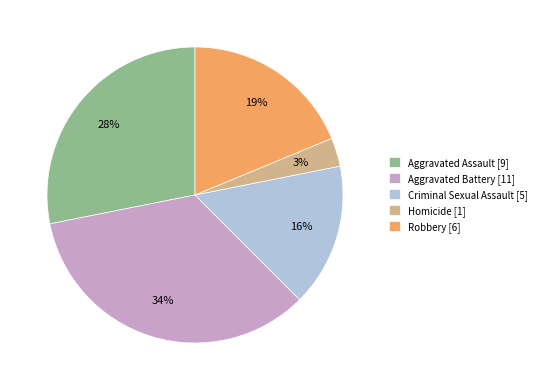

Count the number of slices in the pie.

5